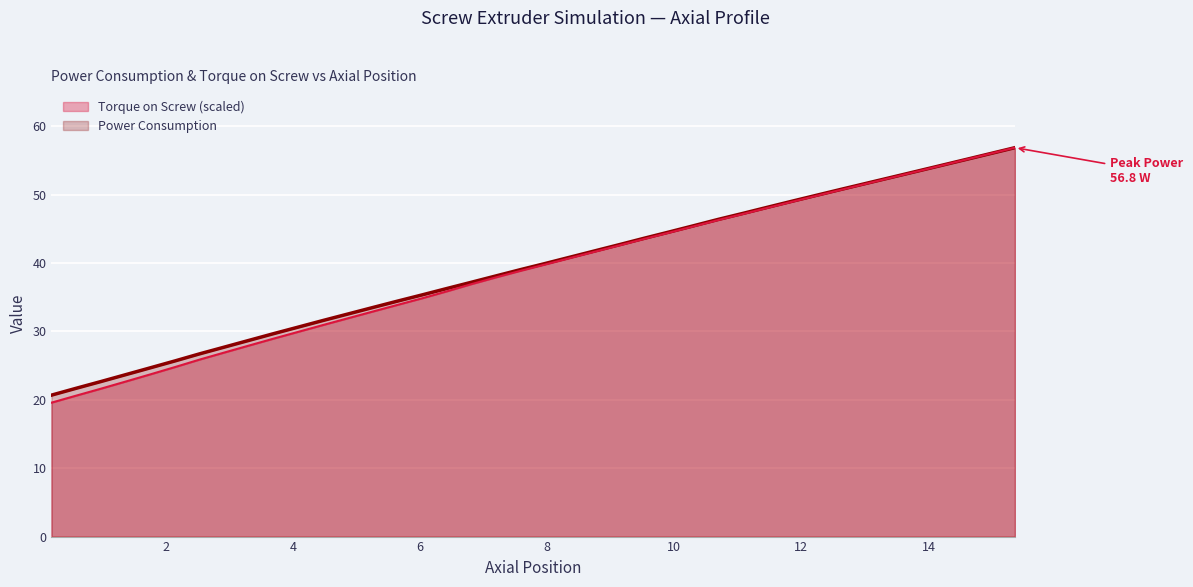

What is the difference between the maximum and minimum values in the Torque on Screw series?

37.3